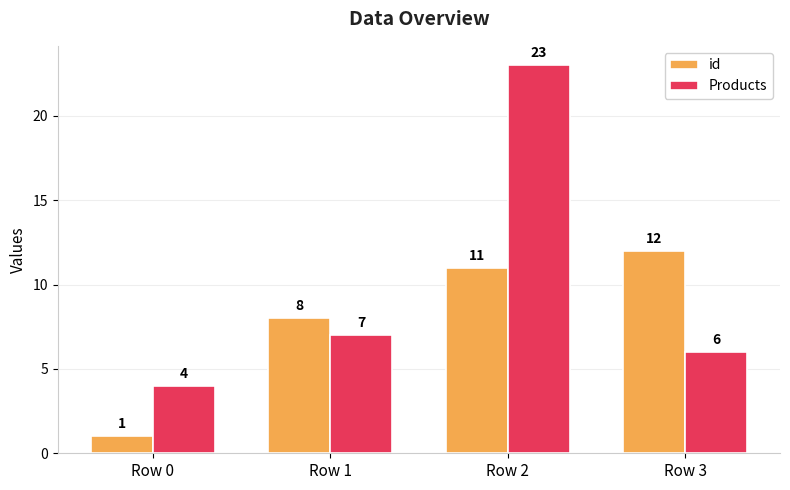

How many groups of bars are there?

4